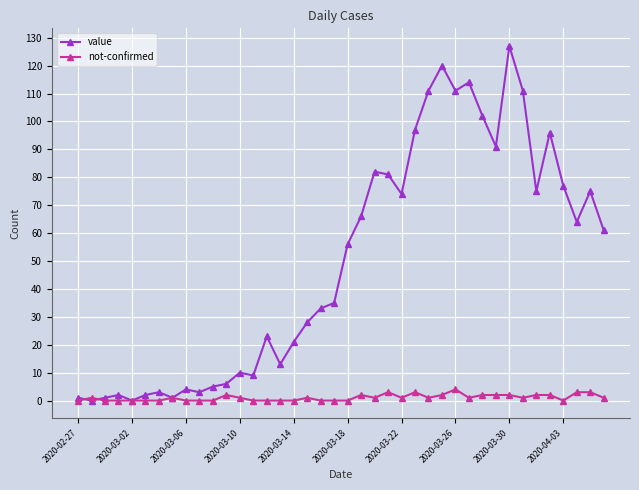

What are all the series names shown in the legend?

value, not-confirmed